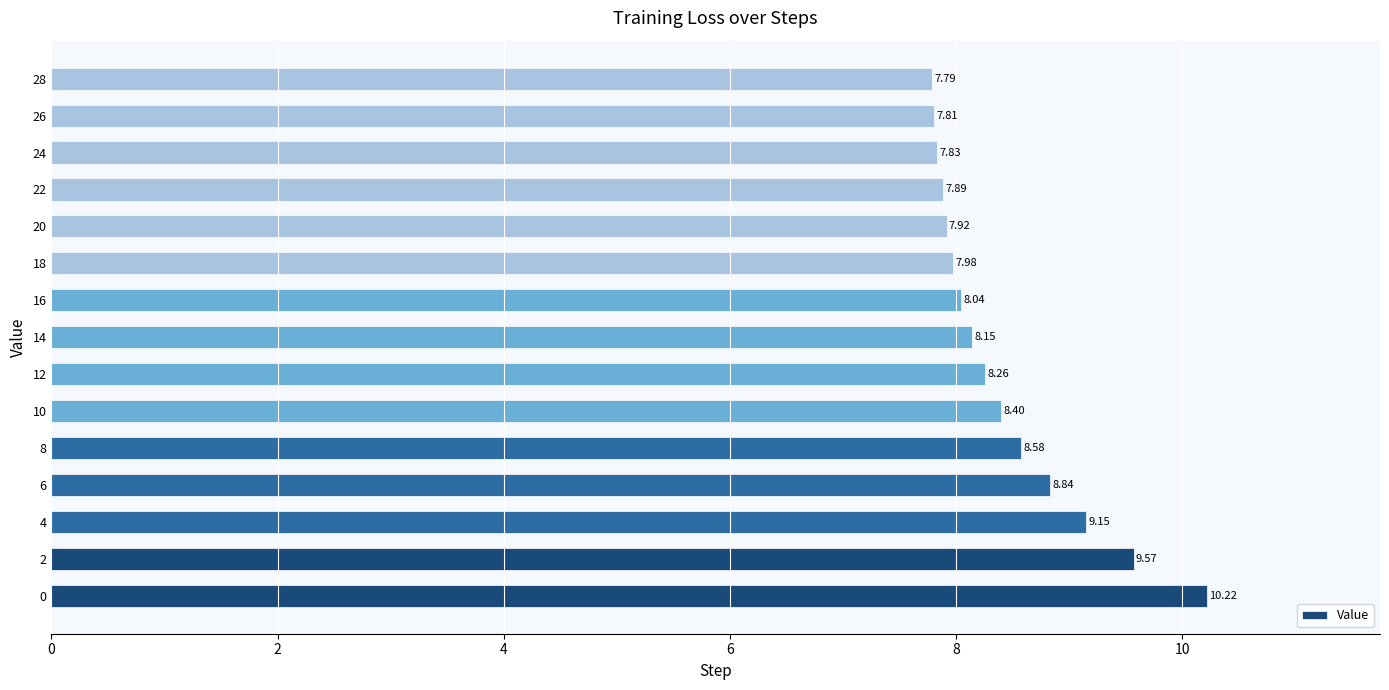

Which has a higher value, 6 or 10?

6